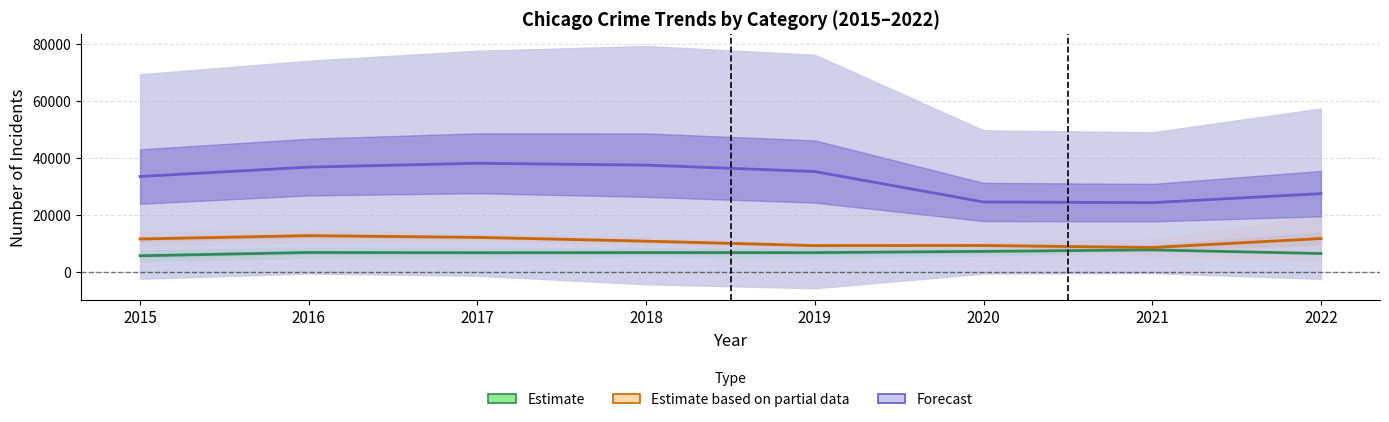

What is the total value across all series at 2019?

51393.5